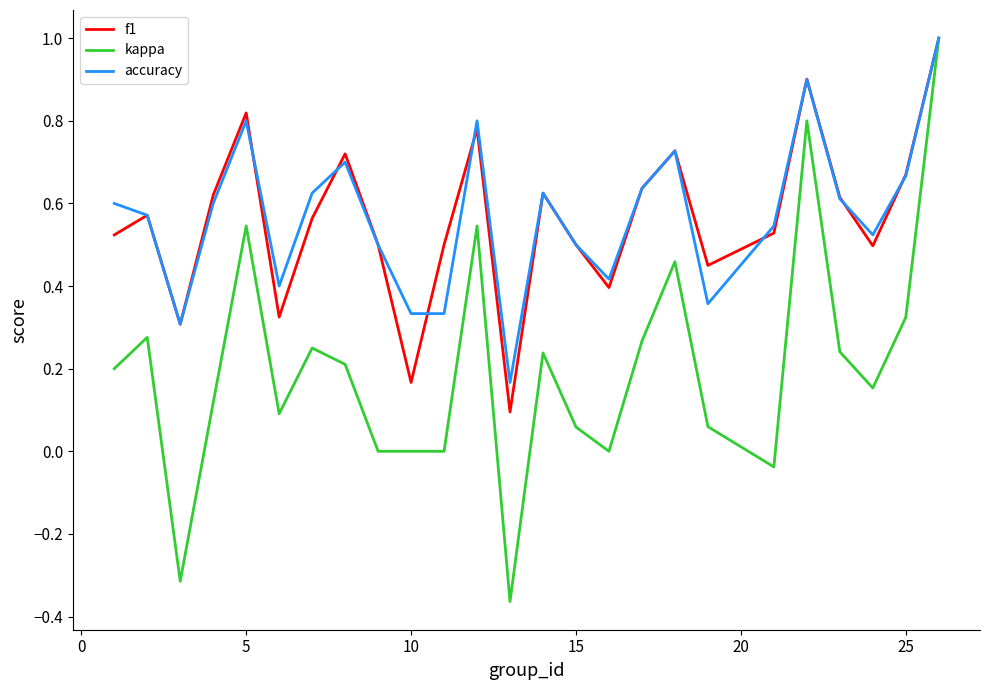

True or false: kappa has more than 2 points higher than both neighbors.

True